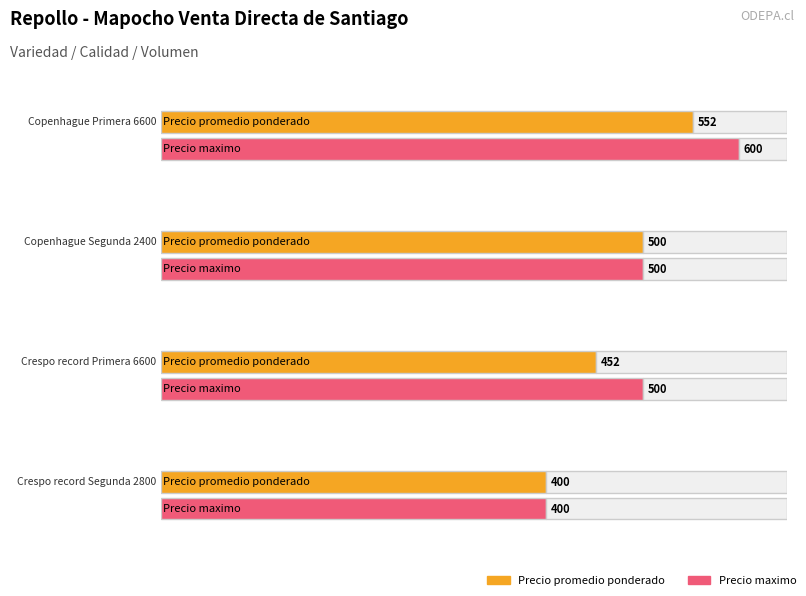

How many data points in Precio promedio ponderado are above 500?

1